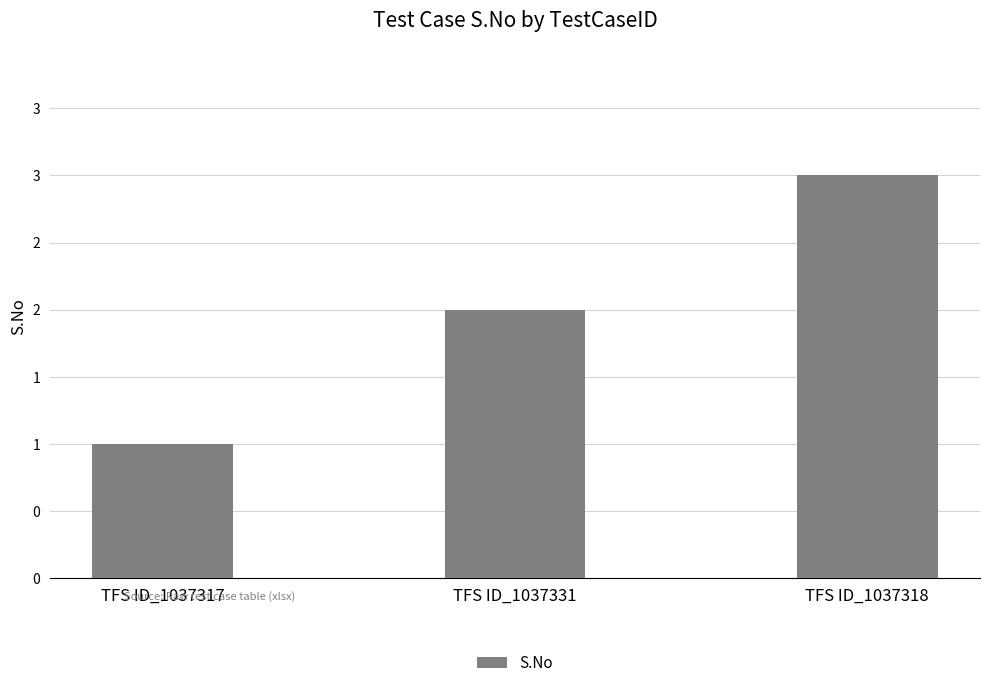

Are the bars horizontal?

No